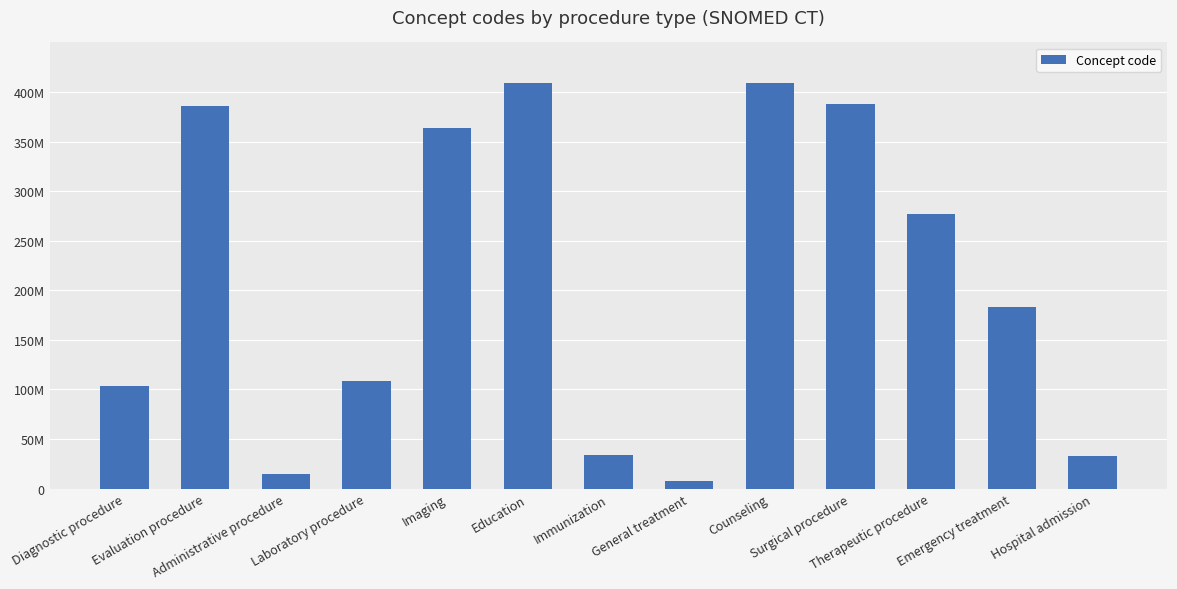

What is the smallest value displayed?

7922000